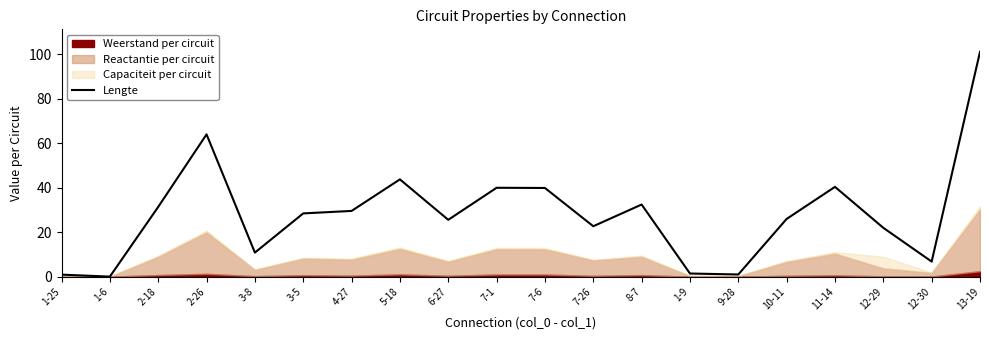

The Lengte series shows 6.2 at 6-27. True or false?

False